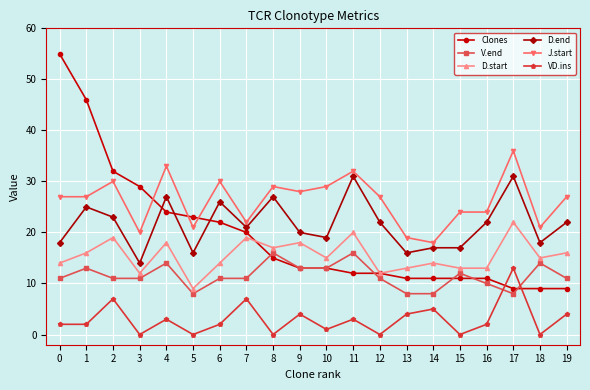

What is the difference between the highest and lowest values at 2?

25